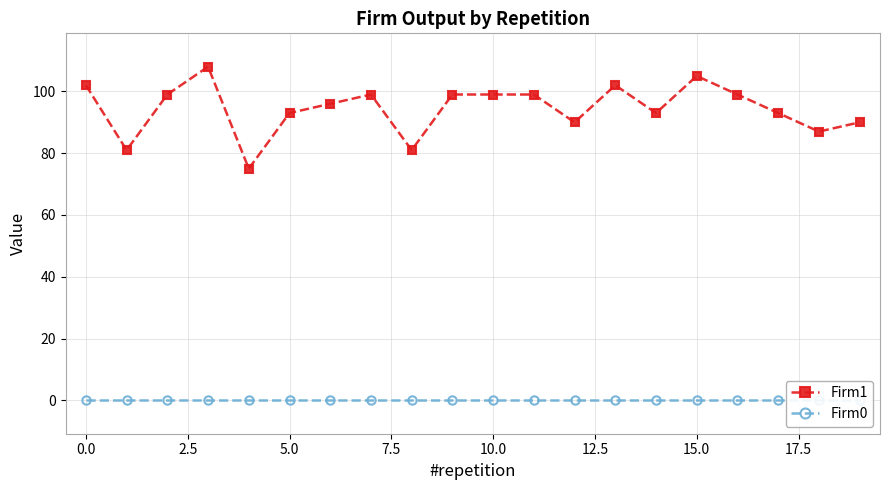

What are all the series names shown in the legend?

Firm1, Firm0